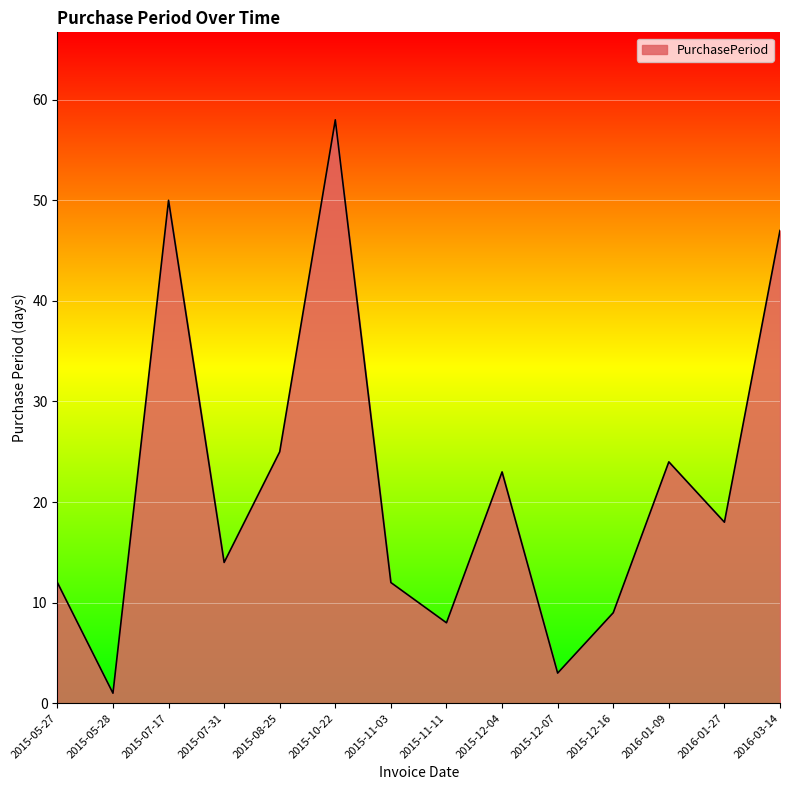

What is the smallest value displayed?

1